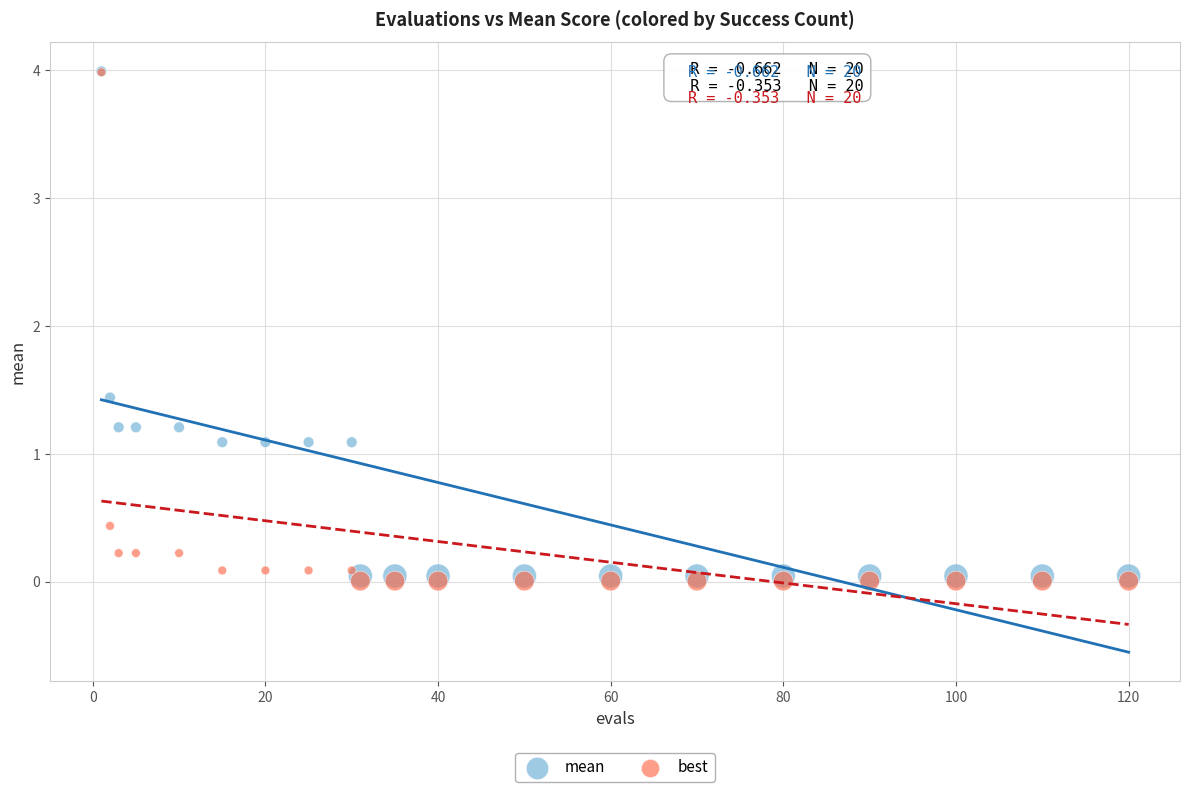

What are all the series names shown in the legend?

mean, best